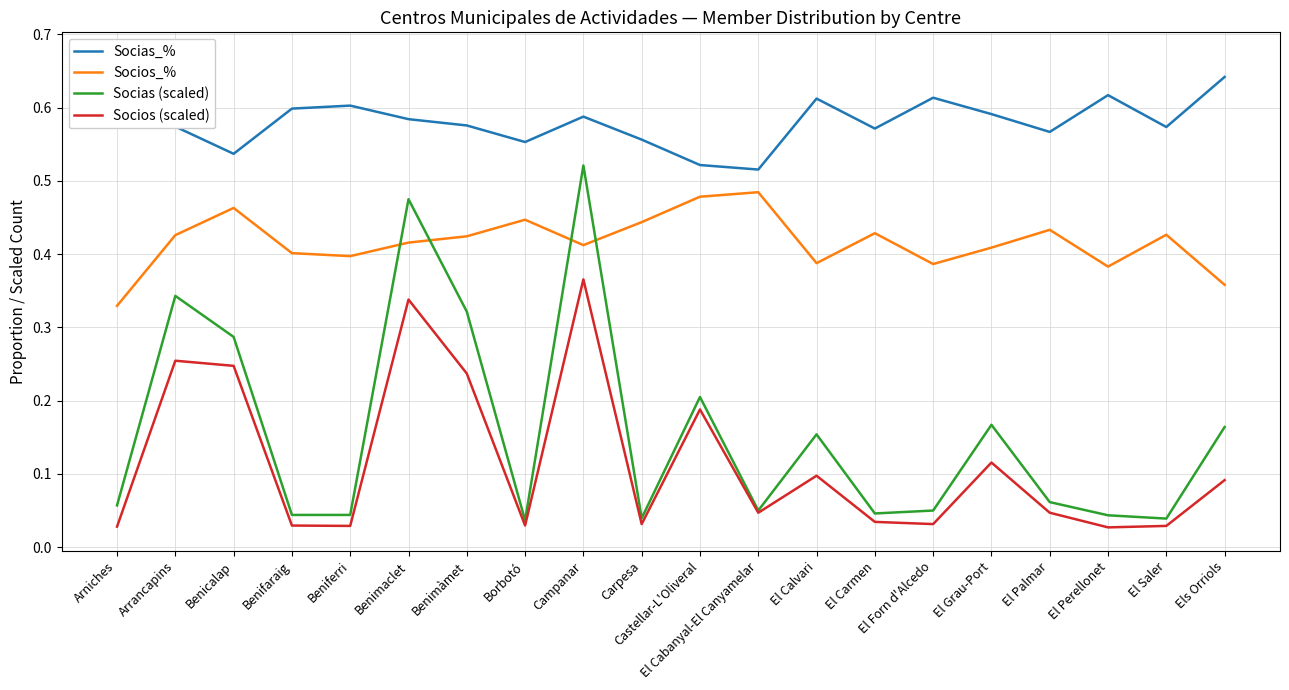

Where is Socios_% nearest to the value 0?

Arniches